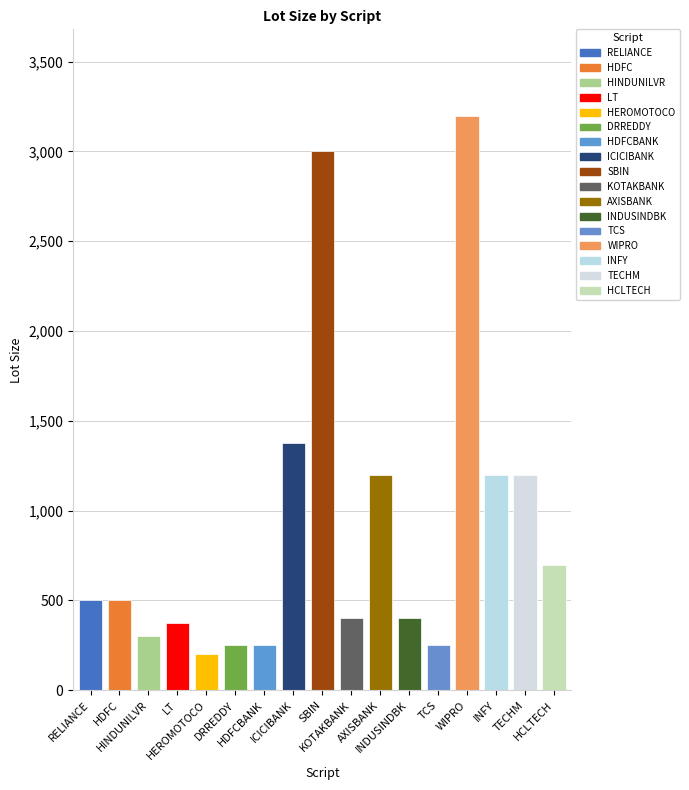

What is the change in value from LT to ICICIBANK?

+1000